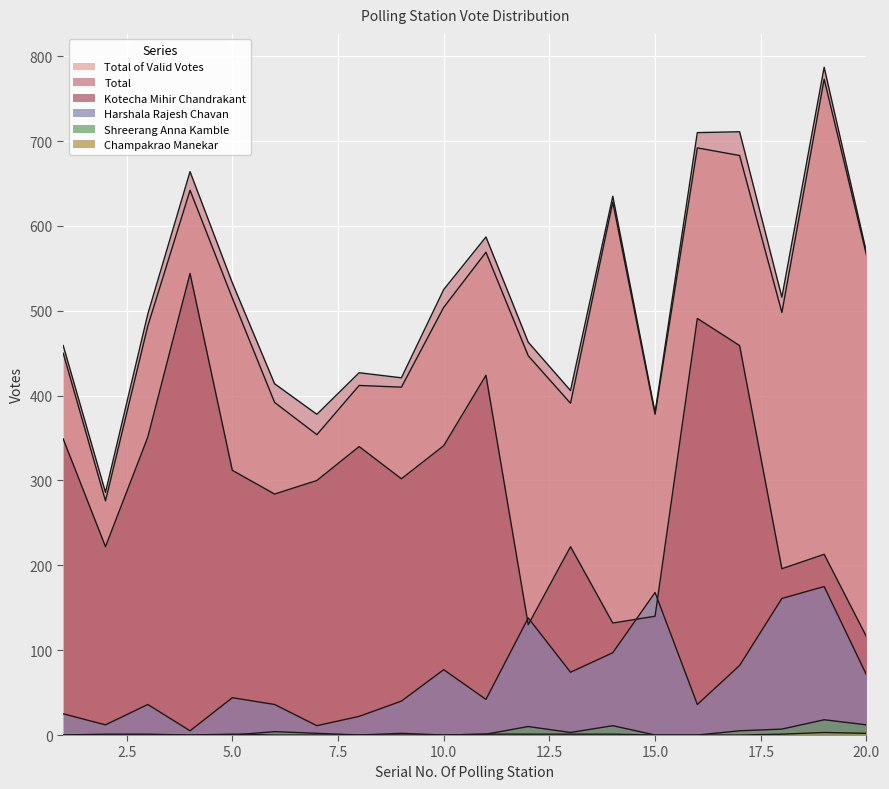

How many categories are shown in the chart?

20